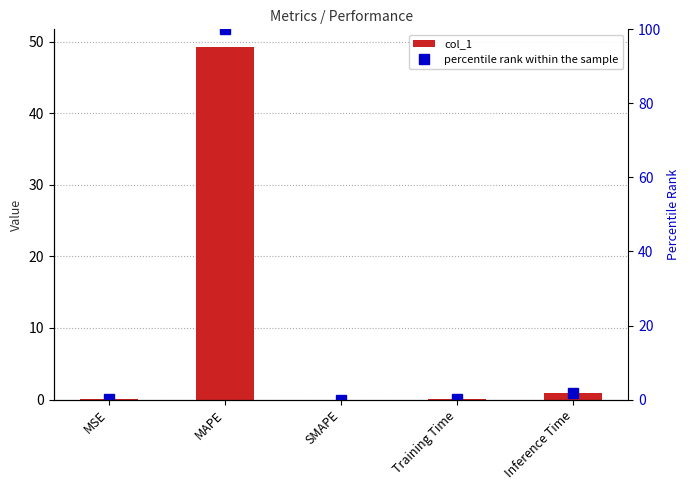

What is the difference between the col_1 values at MAPE and Inference Time?

48.3